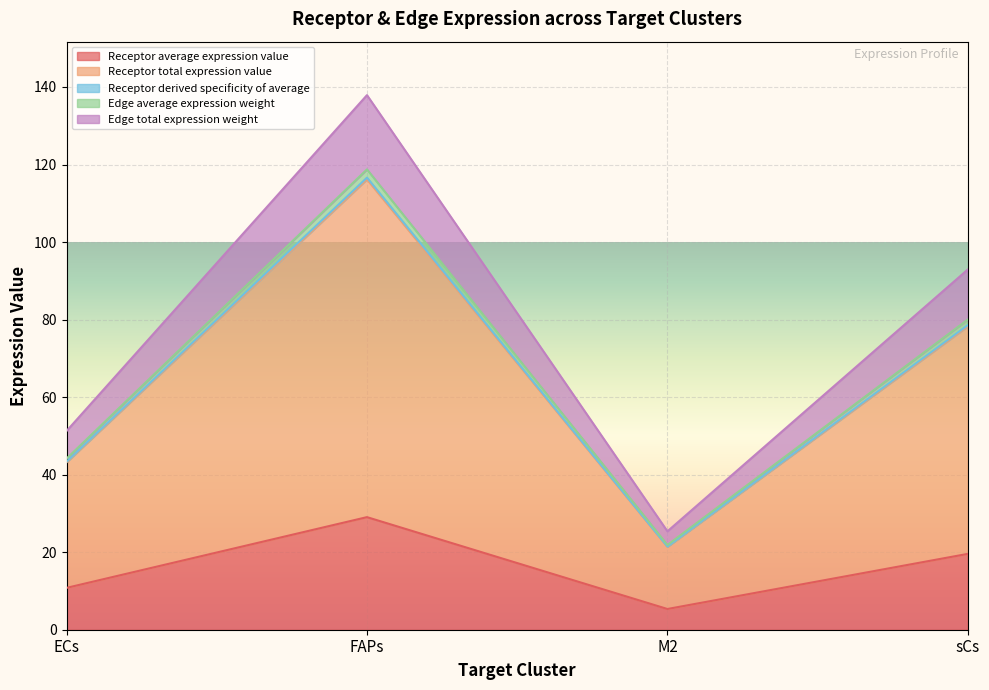

Which label corresponds to the smallest value in the chart?

M2